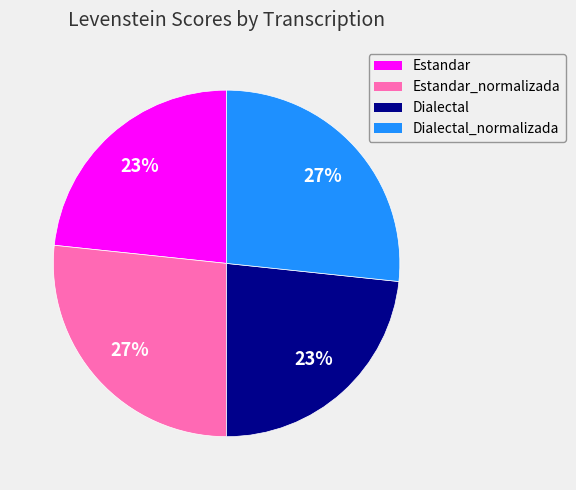

What is the ratio of the value at Dialectal to the value at Dialectal_normalizada?

0.9